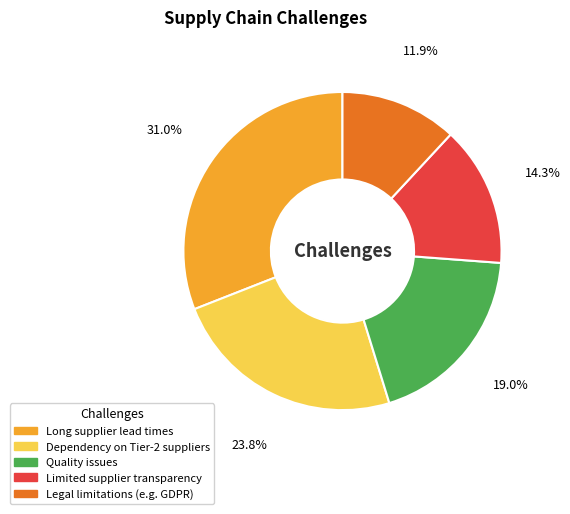

What is the smallest slice in the pie chart?

Legal limitations (e.g. GDPR)